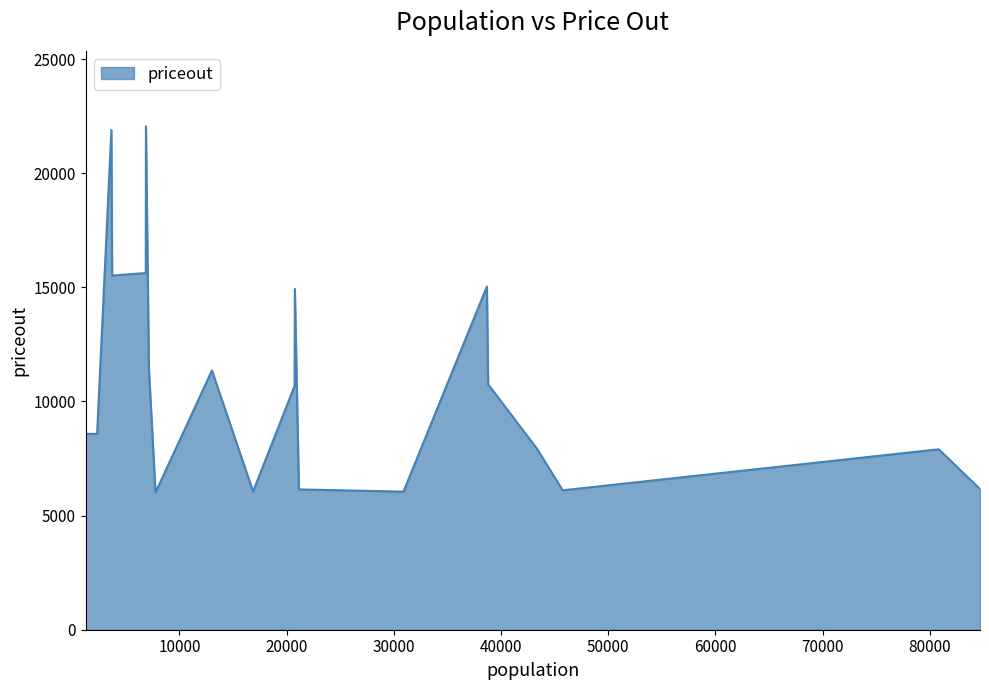

What is the difference between the maximum and minimum values?

16041